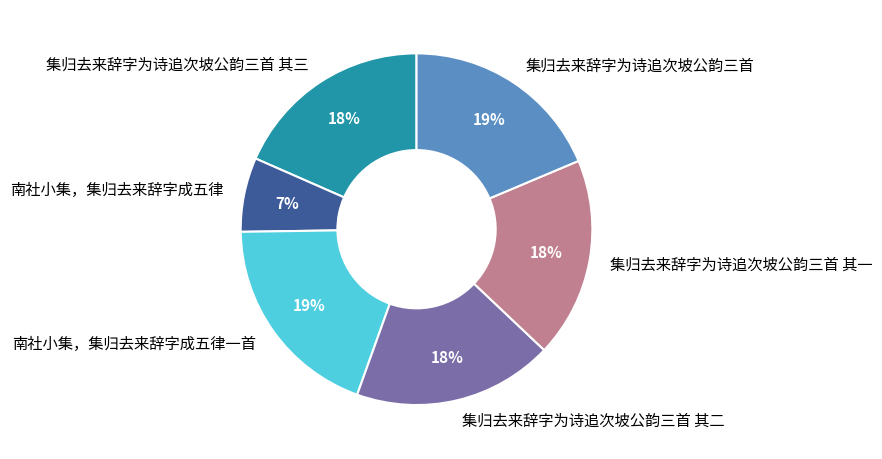

Which slice is the smallest?

南社小集，集归去来辞字成五律